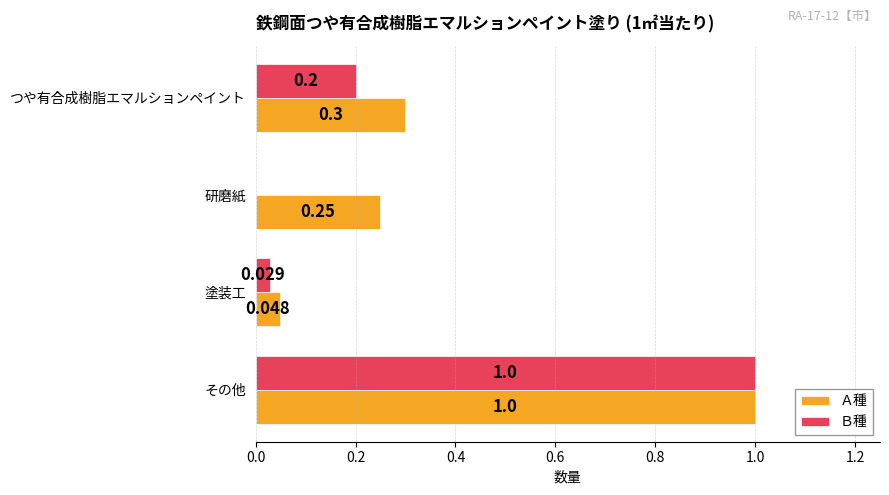

Which series changed the most between つや有合成樹脂エマルションペイント and 塗装工?

Ａ種